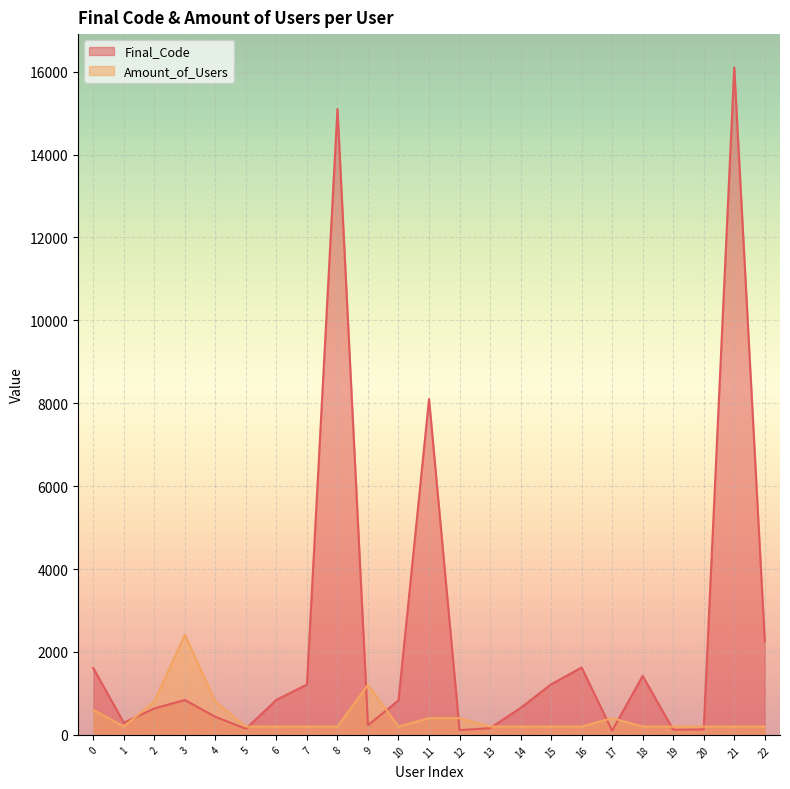

Which series ends up on top after the final intersection of Amount_of_Users and Final_Code?

Final_Code